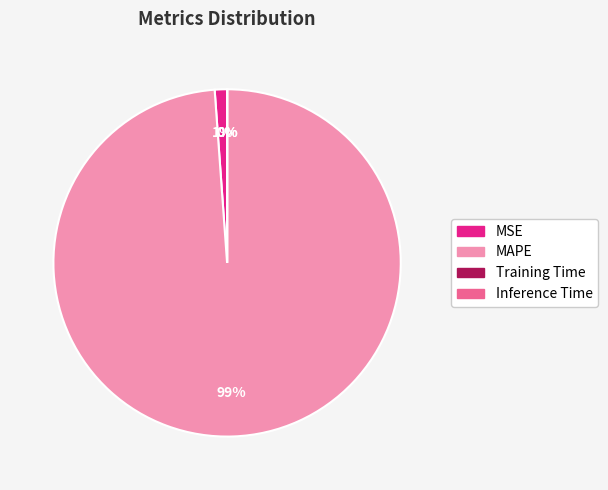

True or false: MSE accounts for 1% of the total.

True